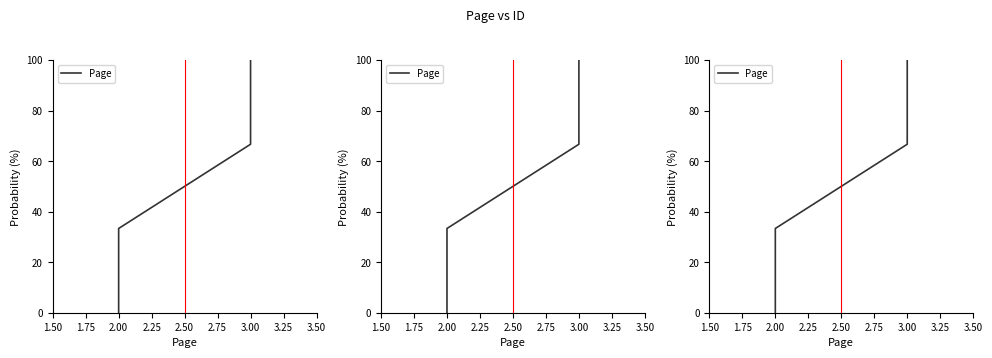

True or false: the data shows 48.3 at 2.00.

False